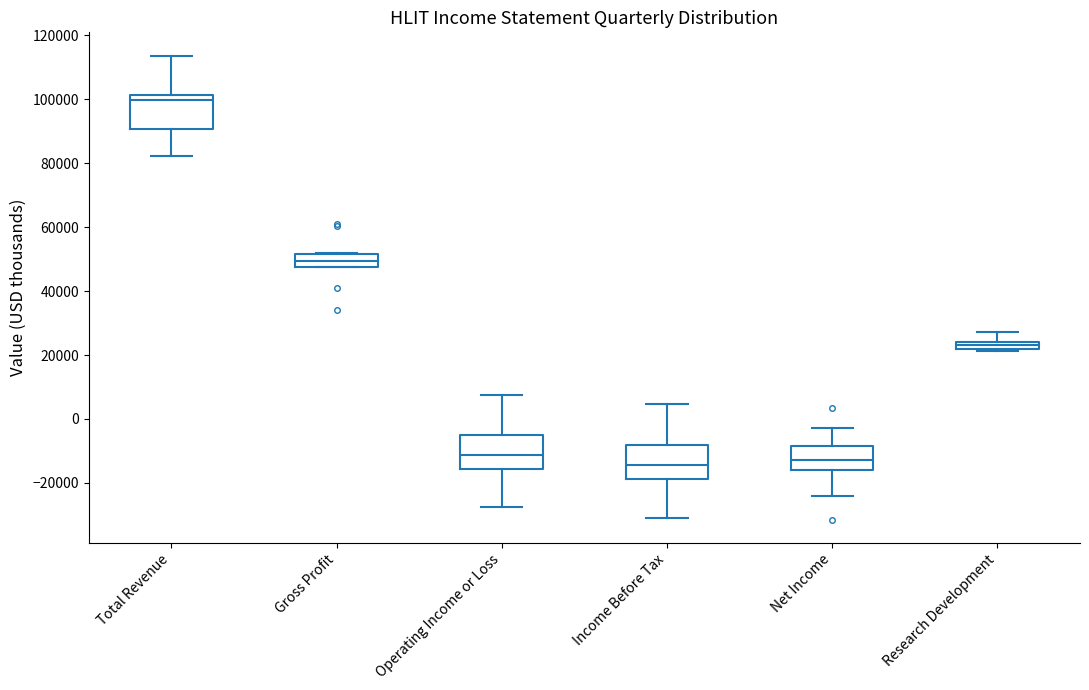

Where does the lower whisker of the box for Total Revenue end on the y-axis? The values are not printed on the chart, so give them approximately, as read against the axis.

82000